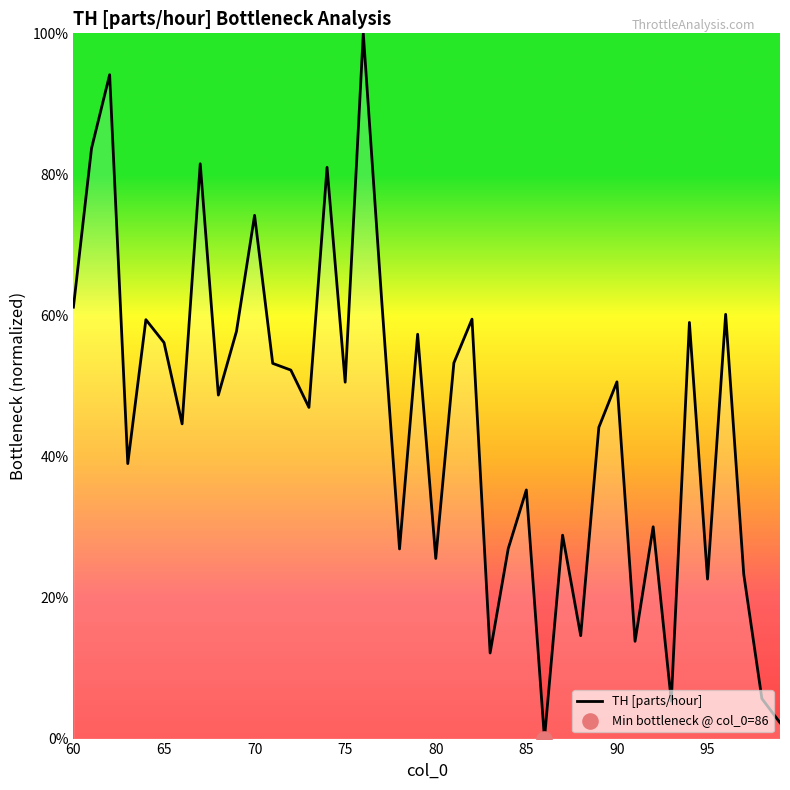

What is the difference between the maximum and minimum values?

100.0